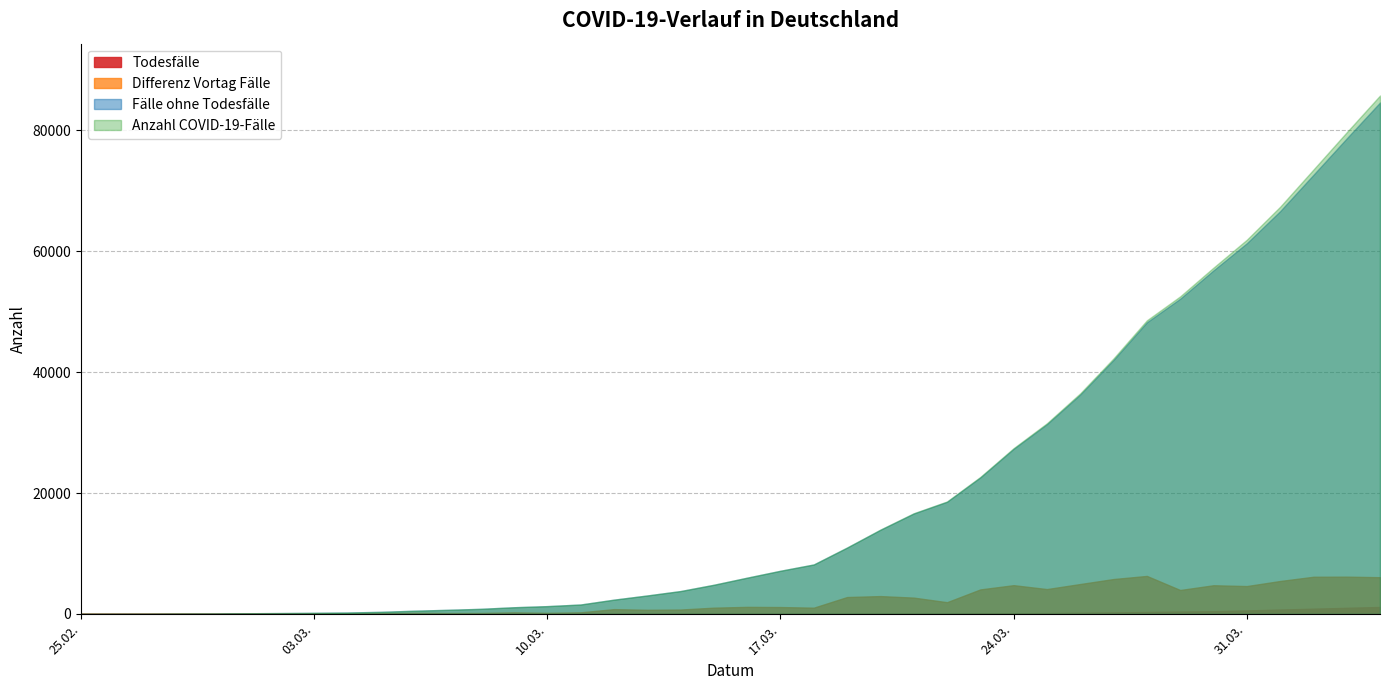

Reading left to right, what are all the values shown in this chart?

Todesfälle: 0	0	0	2	12	31	149	583	1158
Differenz Vortag Fälle: 0	13	109	184	1043	2958	4118	4615	6082
Fälle ohne Todesfälle: 16	66	349	1294	4826	13926	31405	61330	84620
Anzahl COVID-19-Fälle: 16	66	349	1296	4838	13957	31554	61913	85778